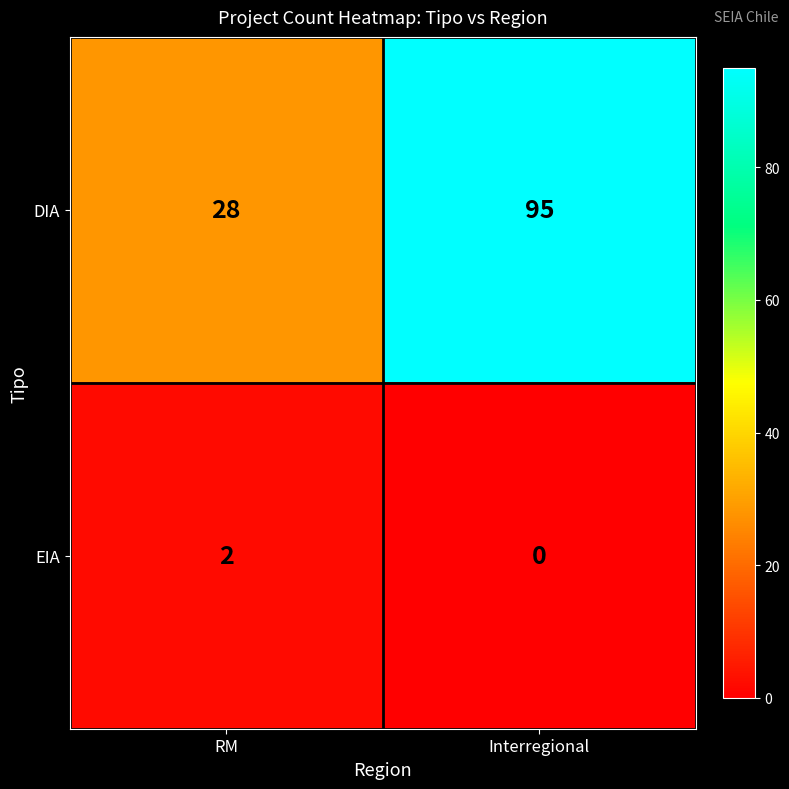

What is the maximum value shown in the chart?

95